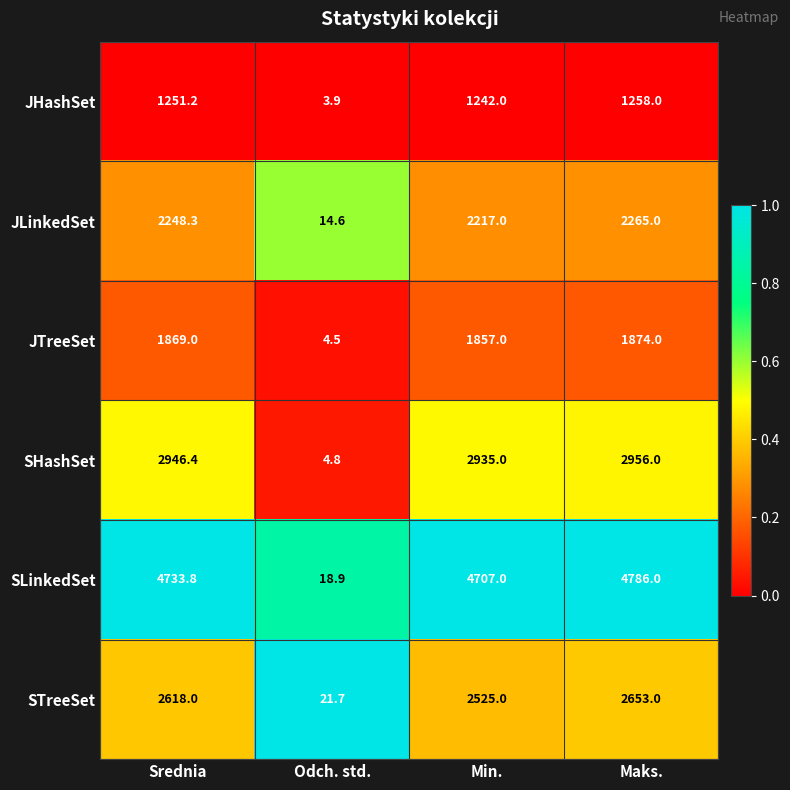

What is the total value across all series at Srednia?

15666.7